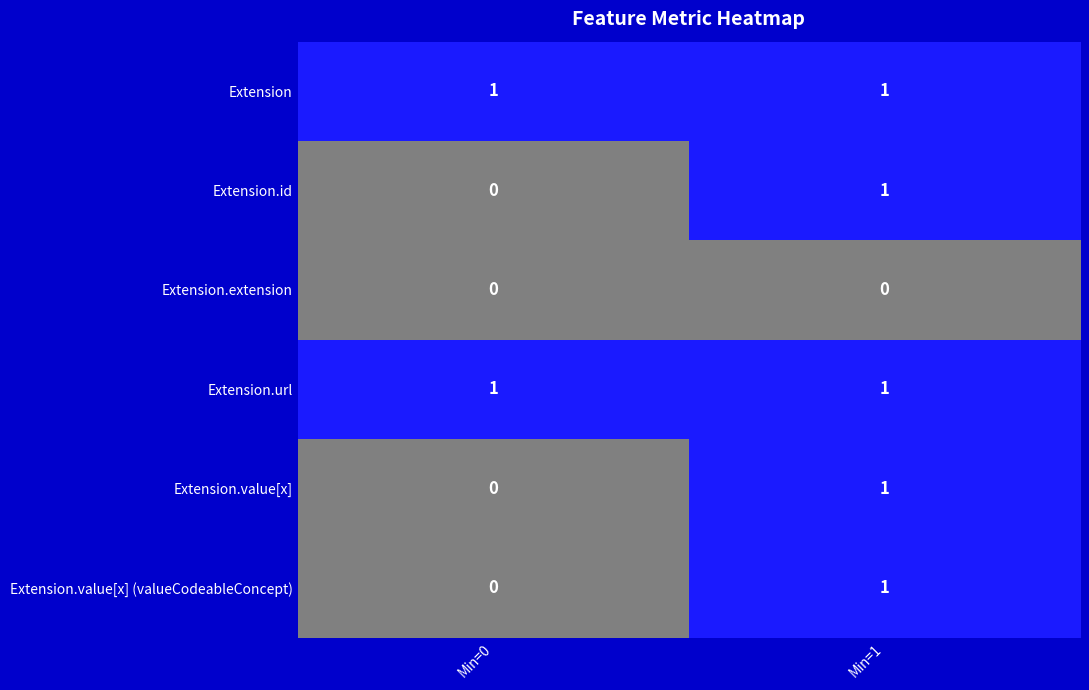

How many categories are shown in the chart?

2